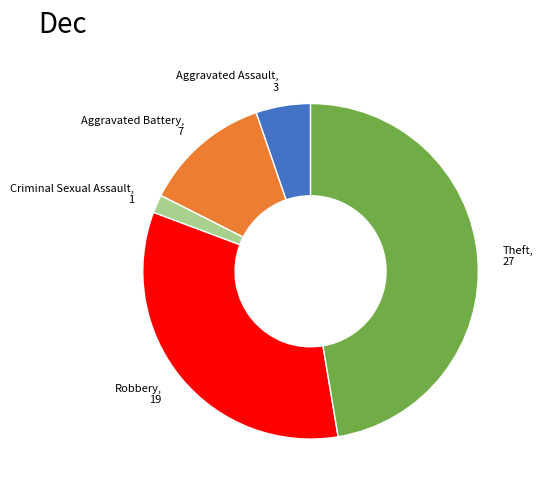

Which category has the biggest portion of the pie?

Theft